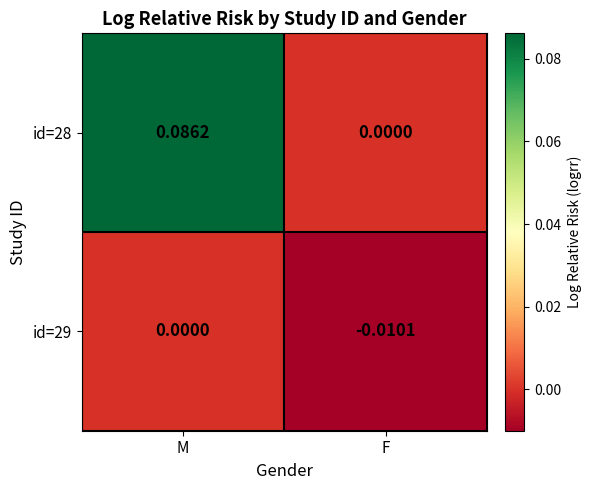

Is the value of id=28 at F greater than the value of id=29 at F?

Yes